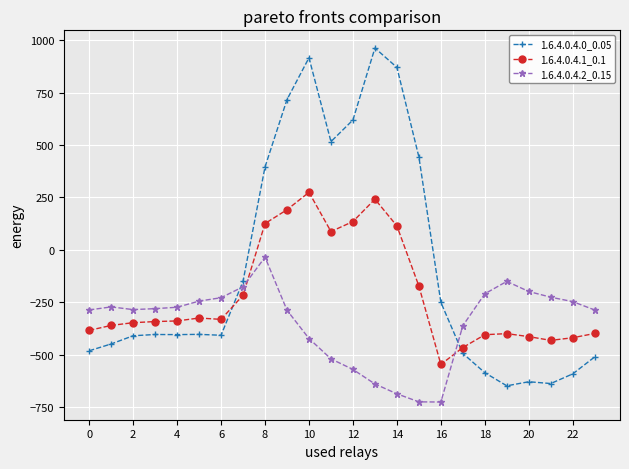

True or false: 1.6.4.0.4.2_0.15 has more than 1 points higher than both neighbors.

True